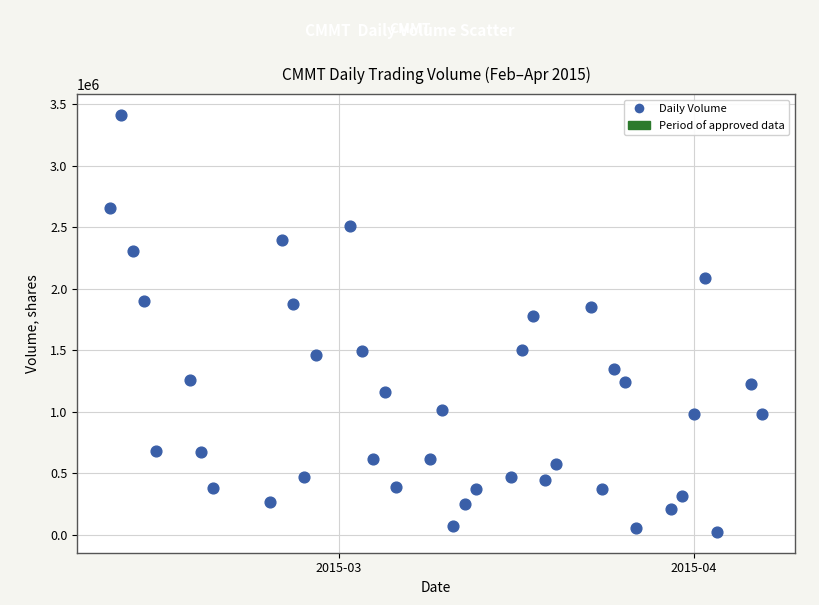

What is the range of X values (max minus min)?

57